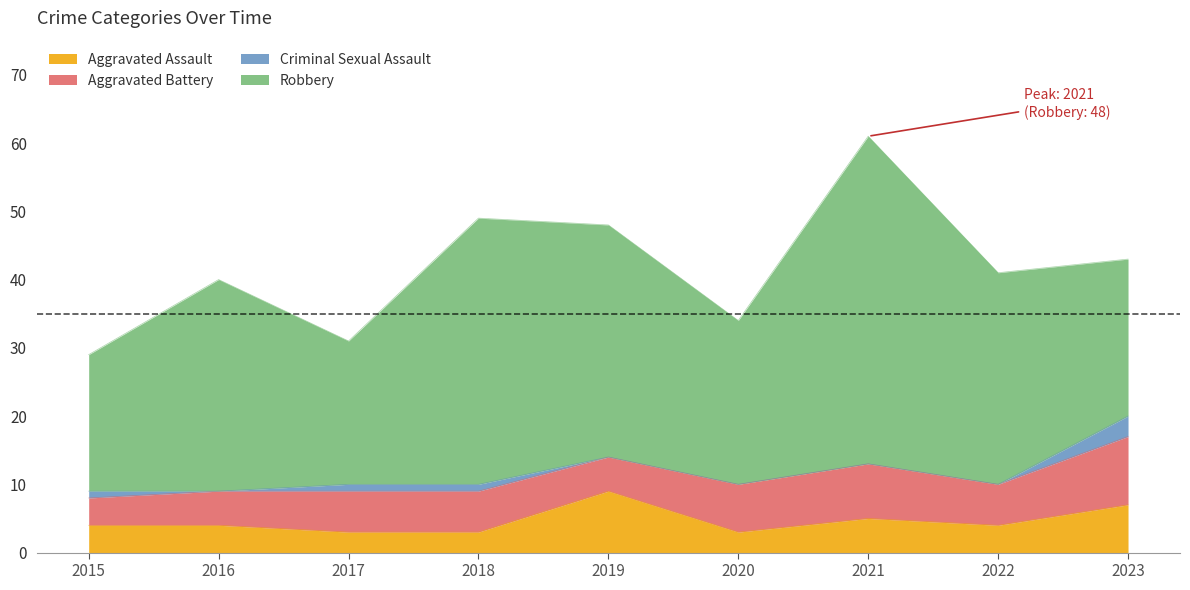

What is the average value of the Criminal Sexual Assault series?

1